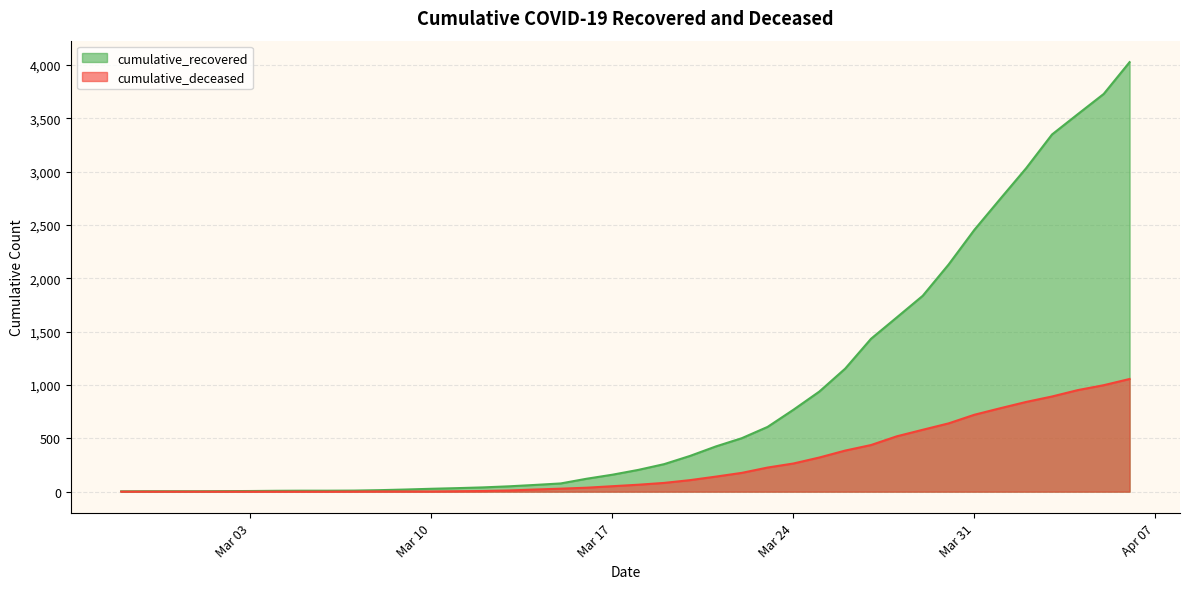

How many data points does each series have?

40